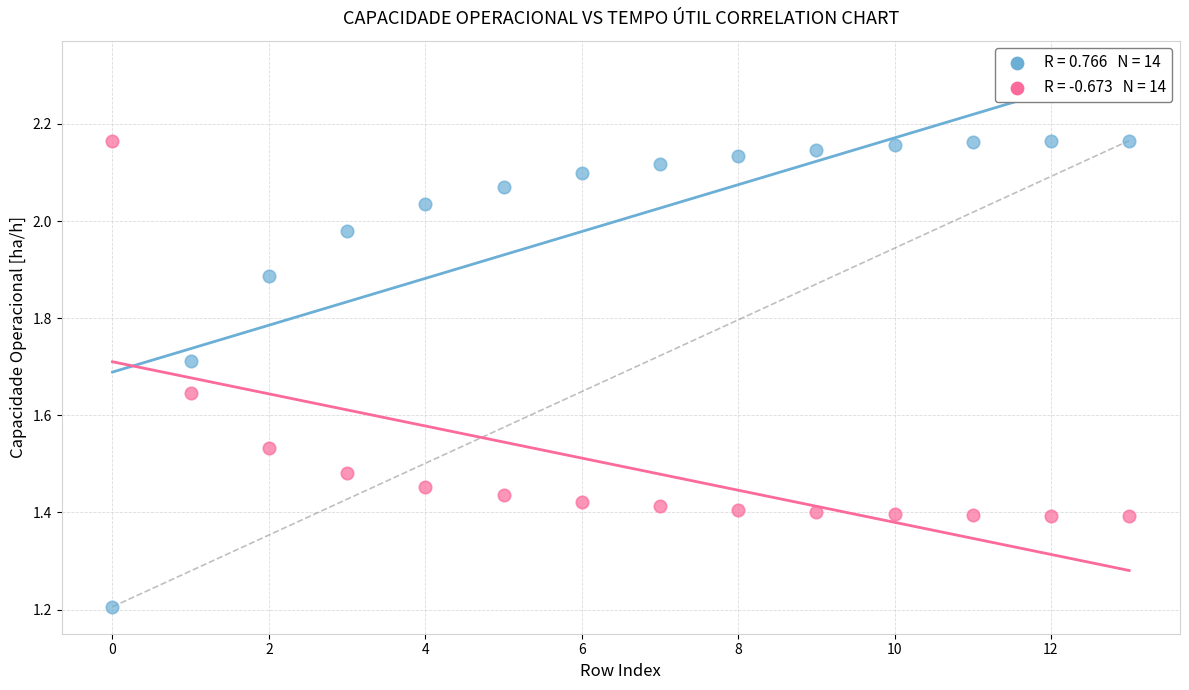

Across all series, what Y value is closest to 1?

1.2